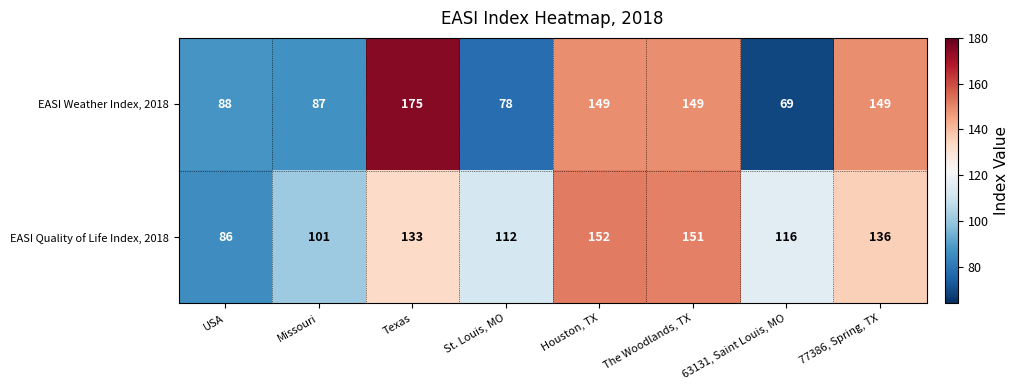

What is the sum of all EASI Quality of Life Index, 2018 values?

987